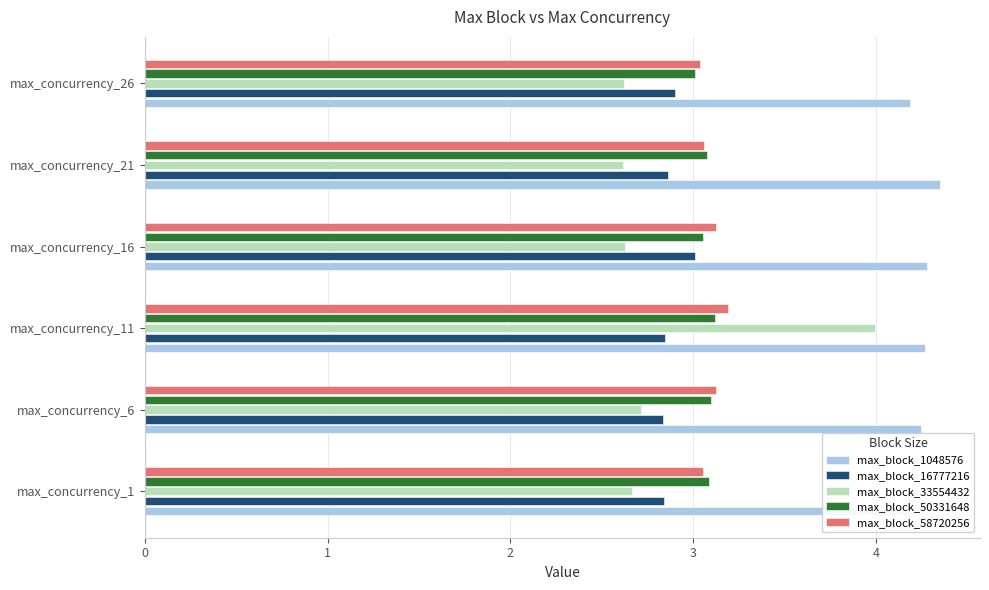

Is the value of max_block_50331648 at 5 greater than the value of max_block_16777216 at 5?

Yes